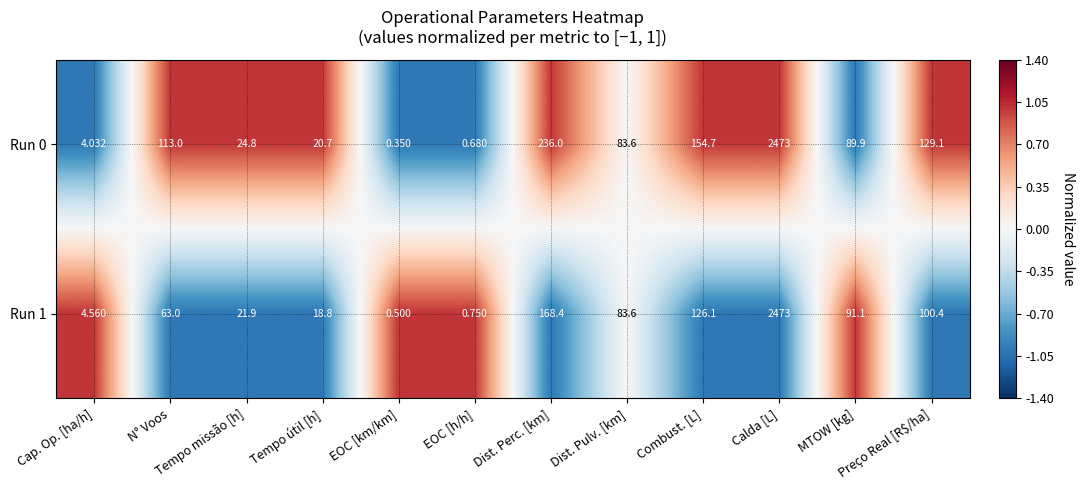

Where is Run 1 nearest to the value 1236?

Dist. Perc. [km]